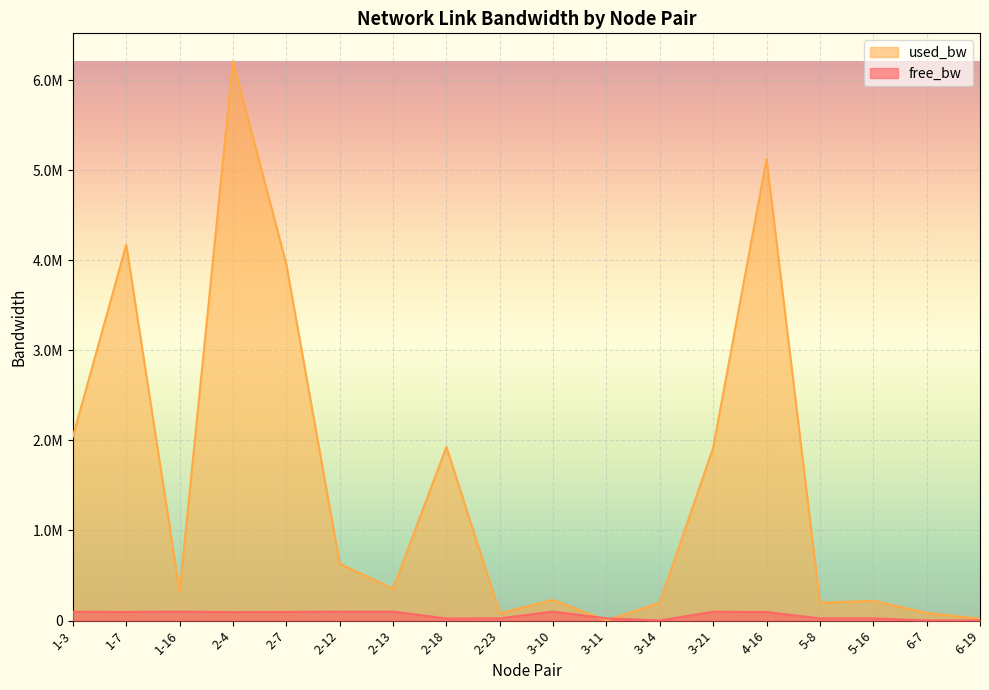

Which series has the widest spread of values?

used_bw